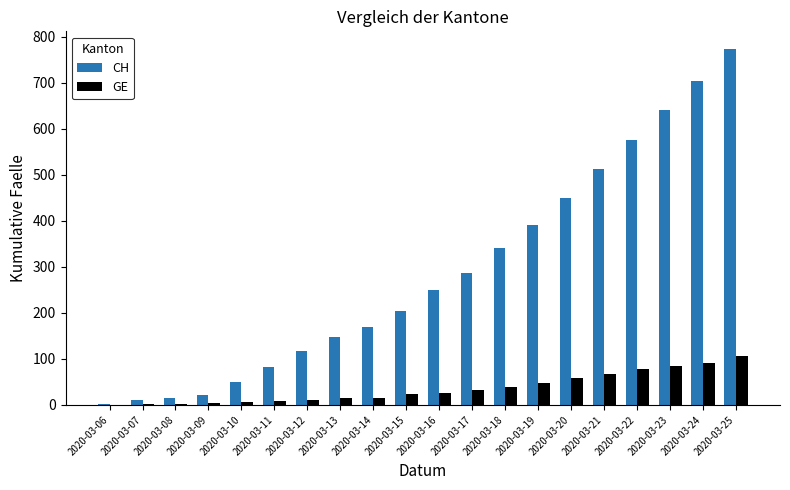

The value of GE at 2020-03-19 is 48. True or false?

True